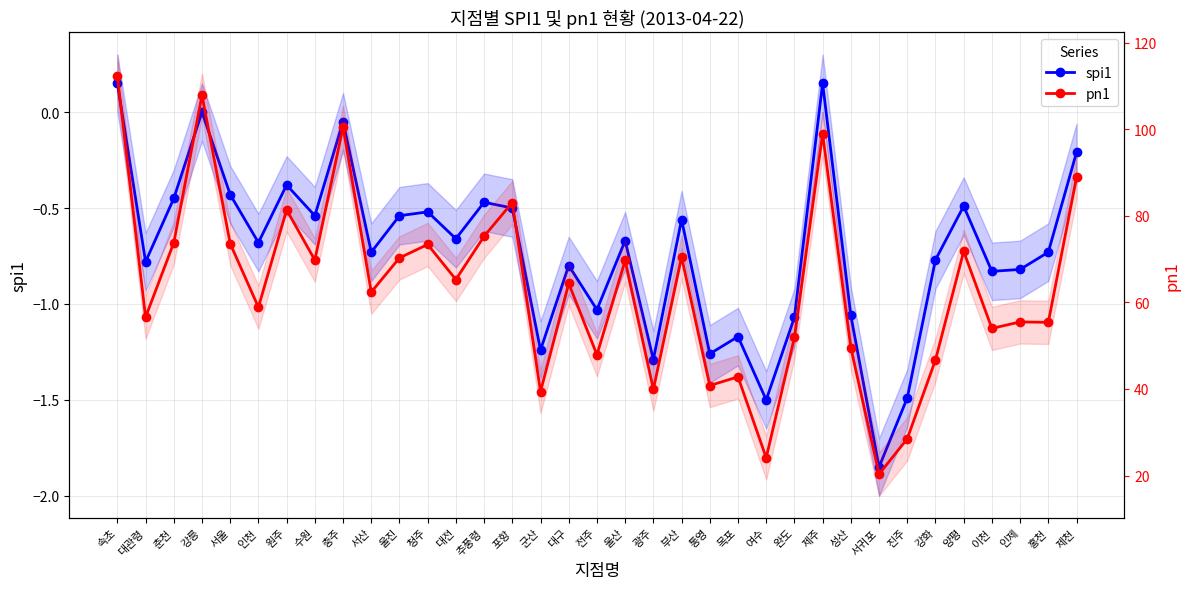

The value of spi1 at 울산 is -0.4. True or false?

False